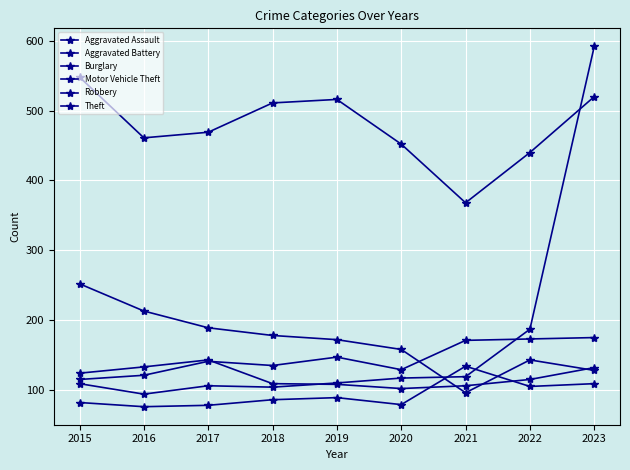

How many data points in Motor Vehicle Theft are less than 110?

4